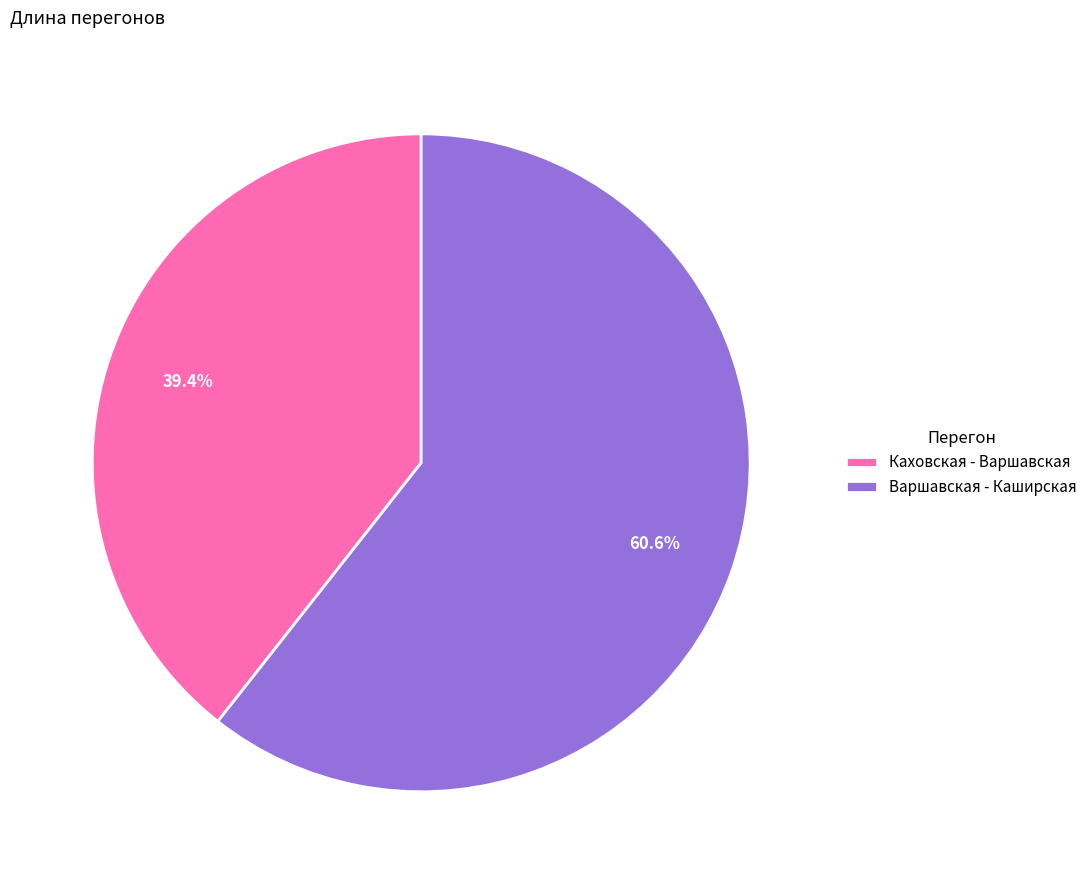

How many segments does this pie chart have?

2